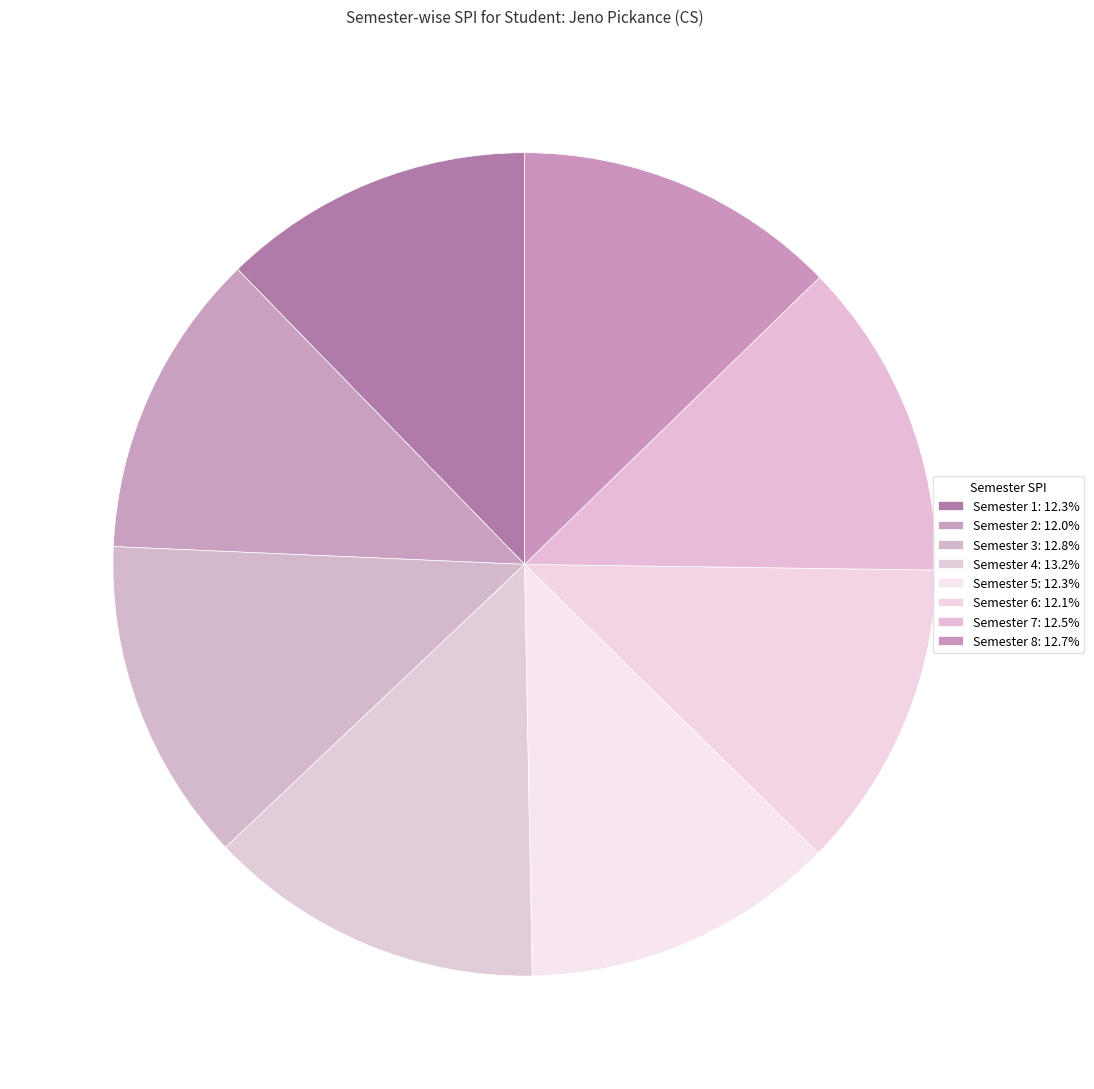

Count the number of slices in the pie.

8